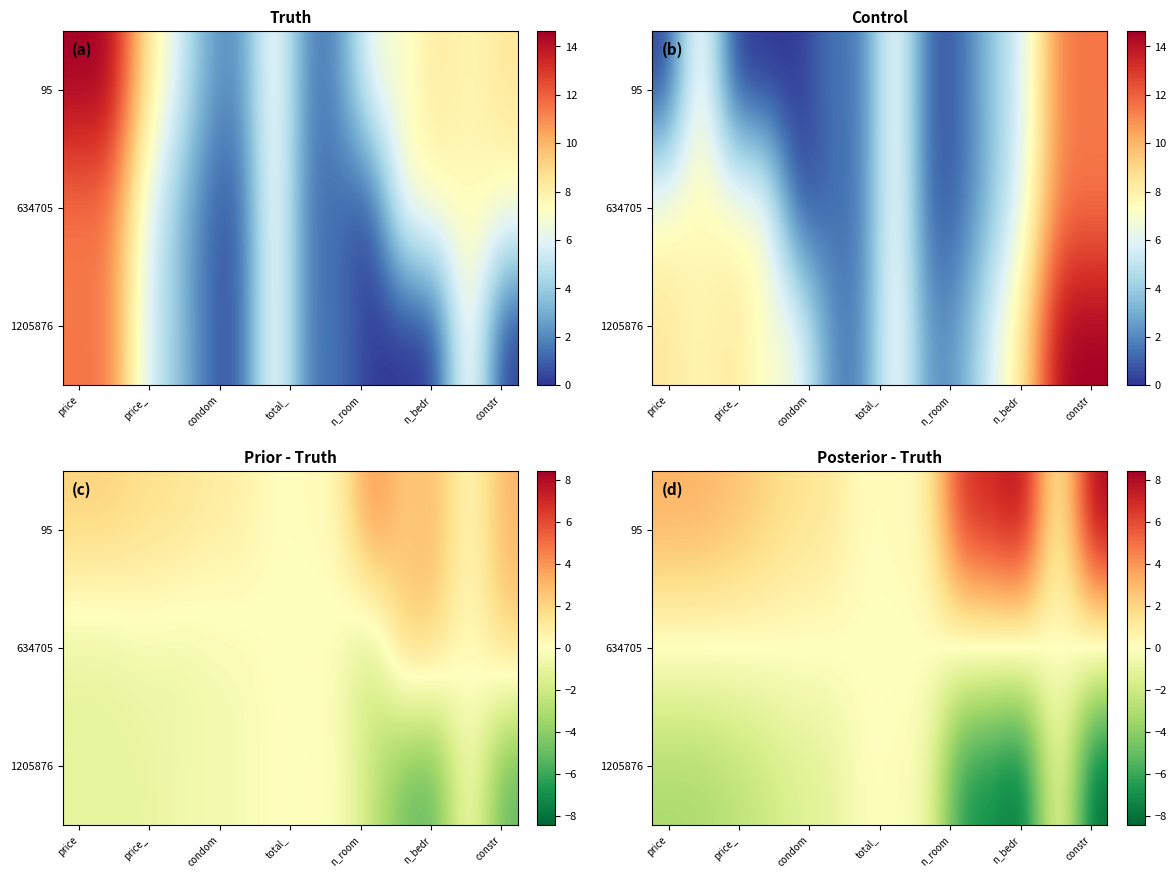

Where does the 95 series first go above 2?

price